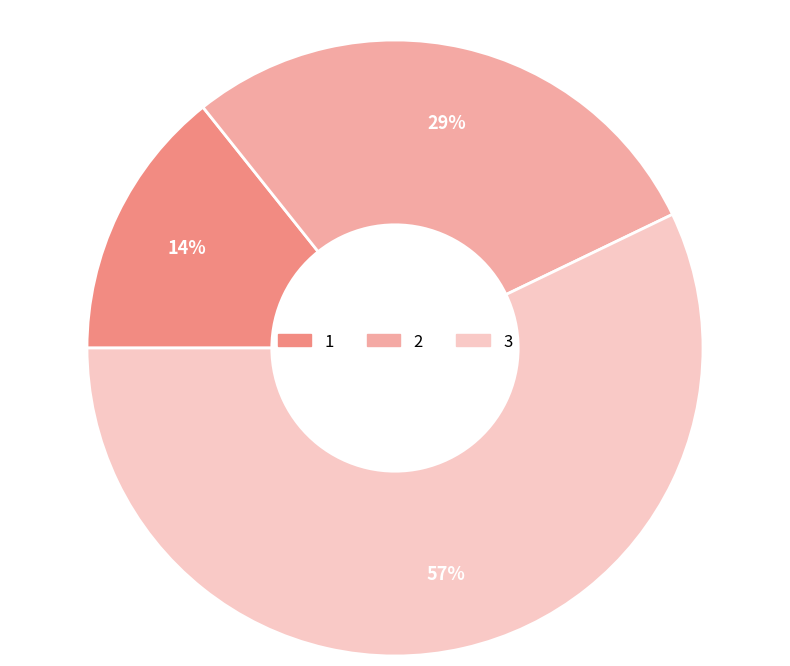

To the nearest percent, what is the combined percentage of 2 and 1?

43%